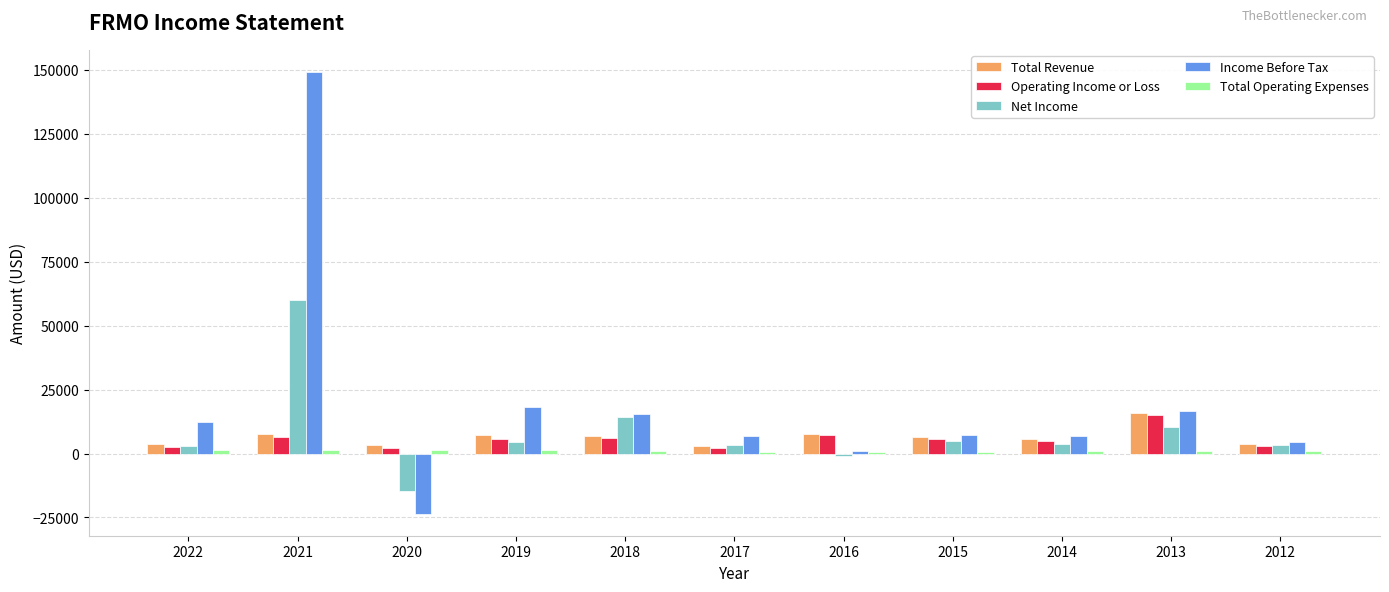

Between 2022 and 2020, which series saw the biggest shift?

Income Before Tax